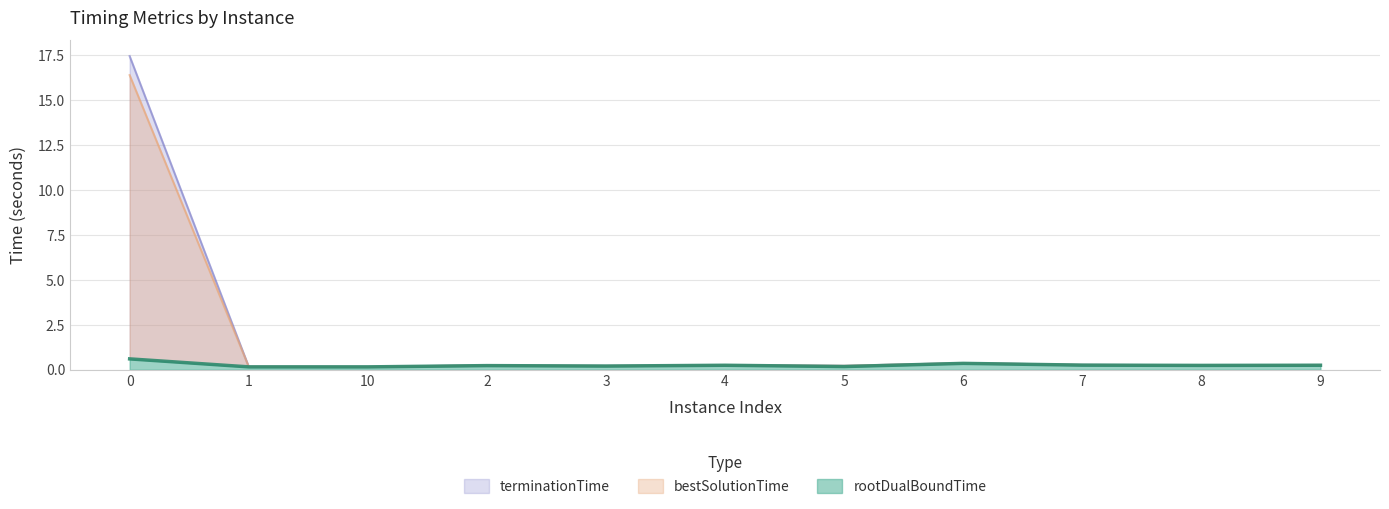

Reading right to left, extract all data points from this chart.

rootDualBoundTime: 0.3	0.2	0.3	0.4	0.2	0.2	0.2	0.2	0.2	0.2	0.6
bestSolutionTime: 0.3	0.2	0.3	0.4	0.2	0.3	0.2	0.2	0.2	0.2	16.4
terminationTime: 0.3	0.3	0.3	0.4	0.2	0.3	0.2	0.2	0.2	0.2	17.4